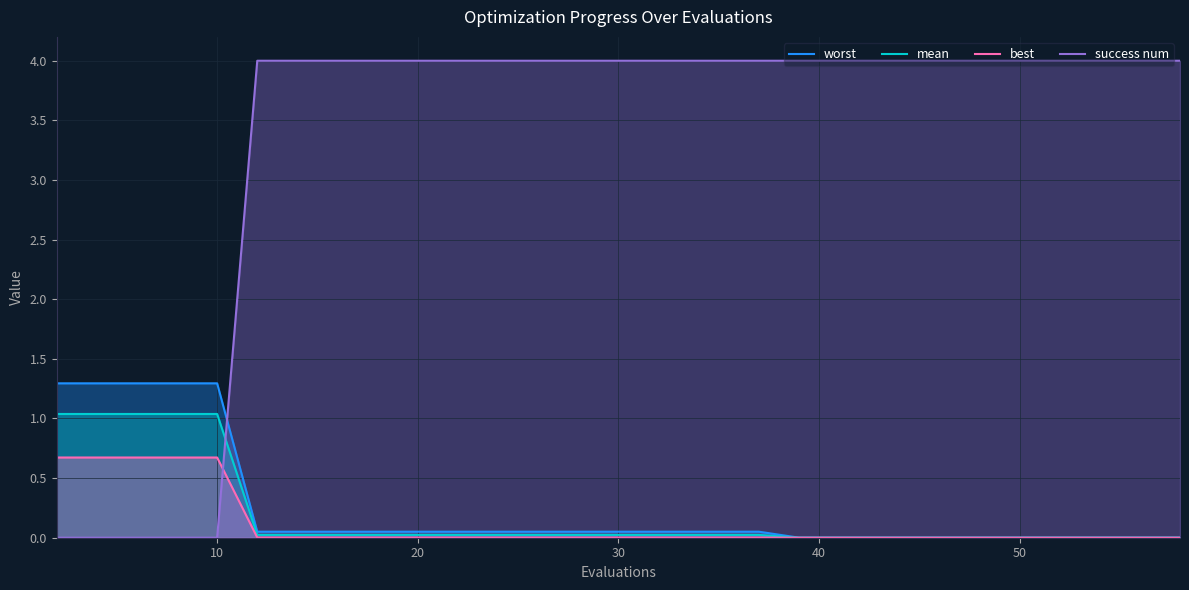

What is the spread (max minus min) of values at 10?

1.3